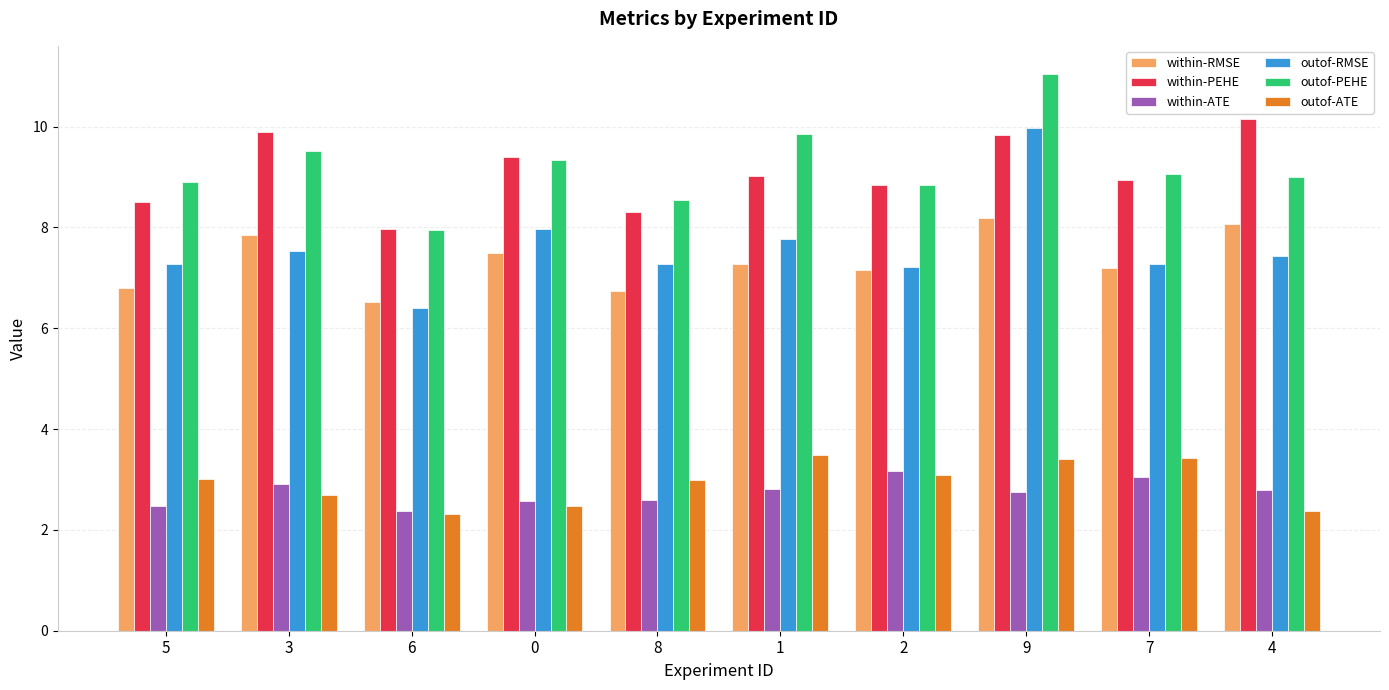

Is the value of within-PEHE at 5 greater than the value of within-RMSE at 3?

Yes